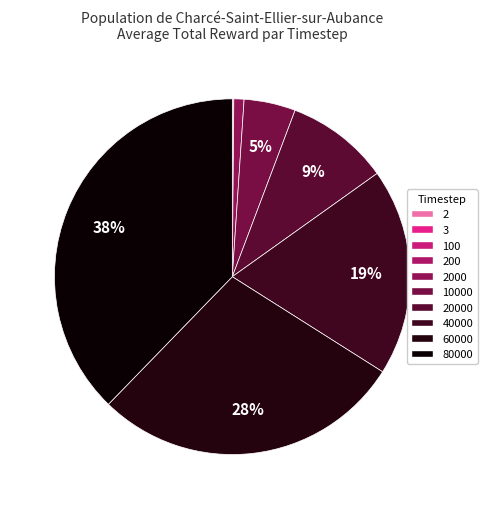

Which category has the biggest portion of the pie?

80000